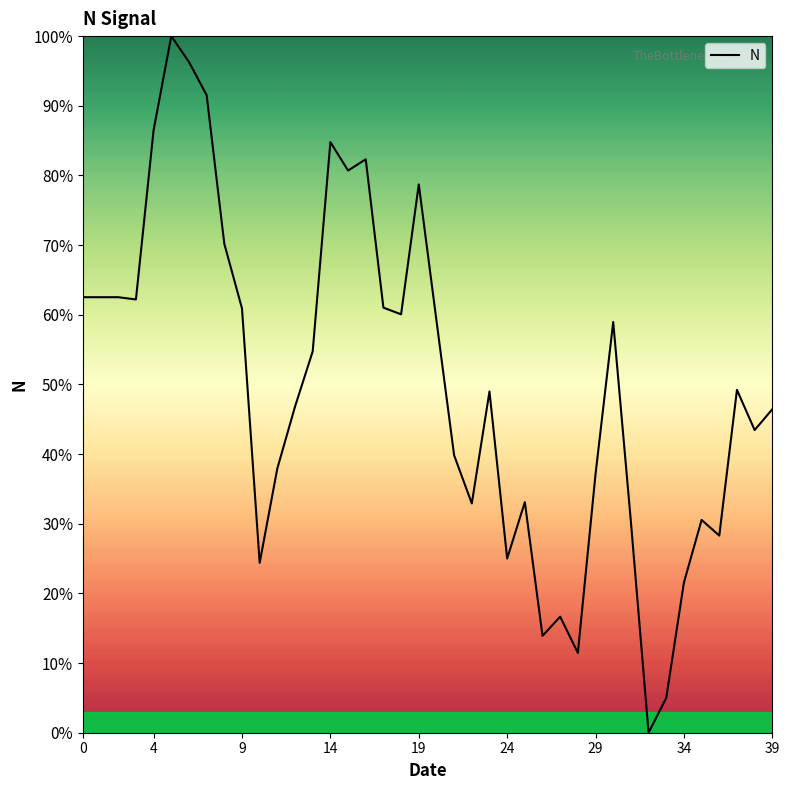

How many categories are shown in the chart?

40